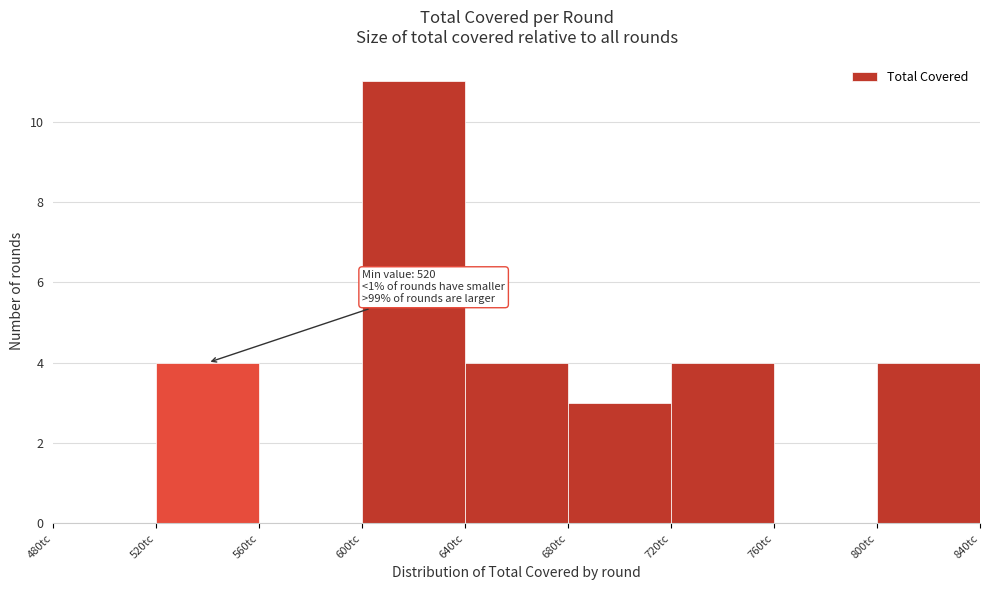

Over which range of the x-axis is the bar tallest?

600 to 640